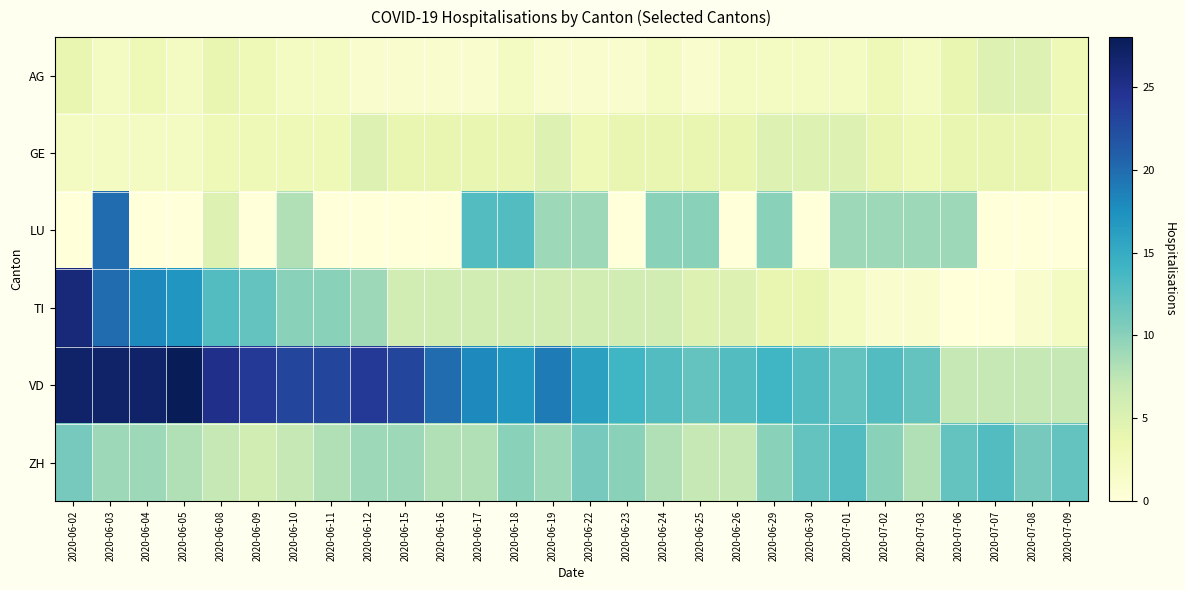

How many distinct data groups are displayed?

6